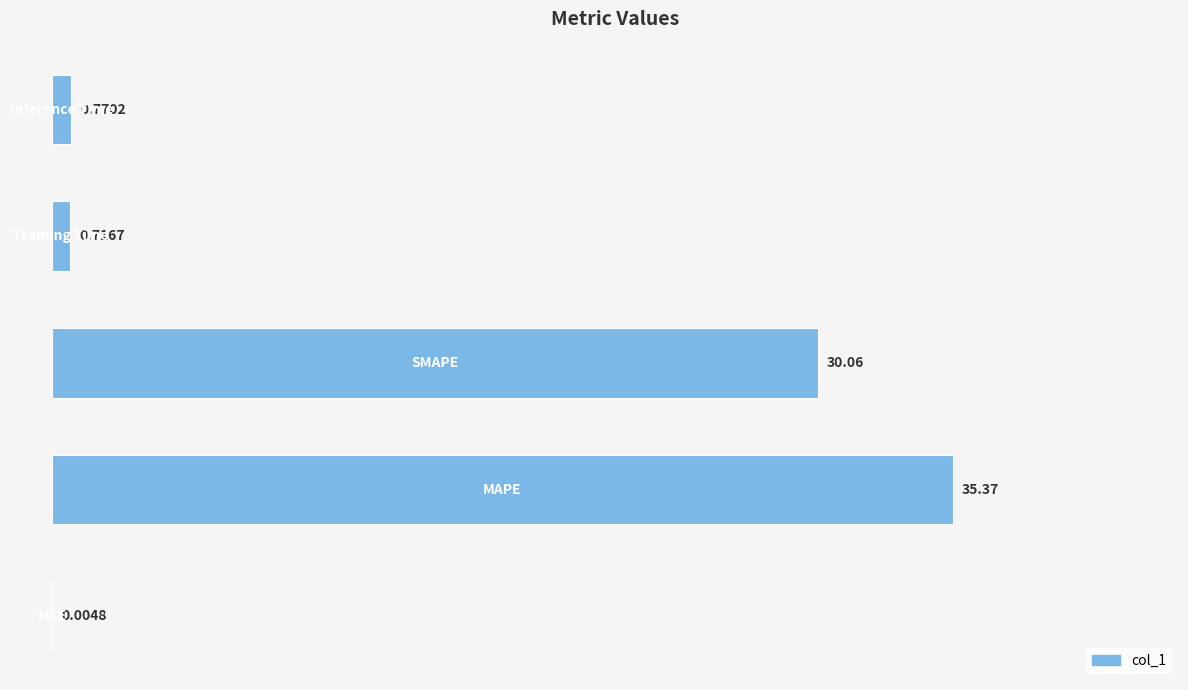

What is the sum of all values?

66.9